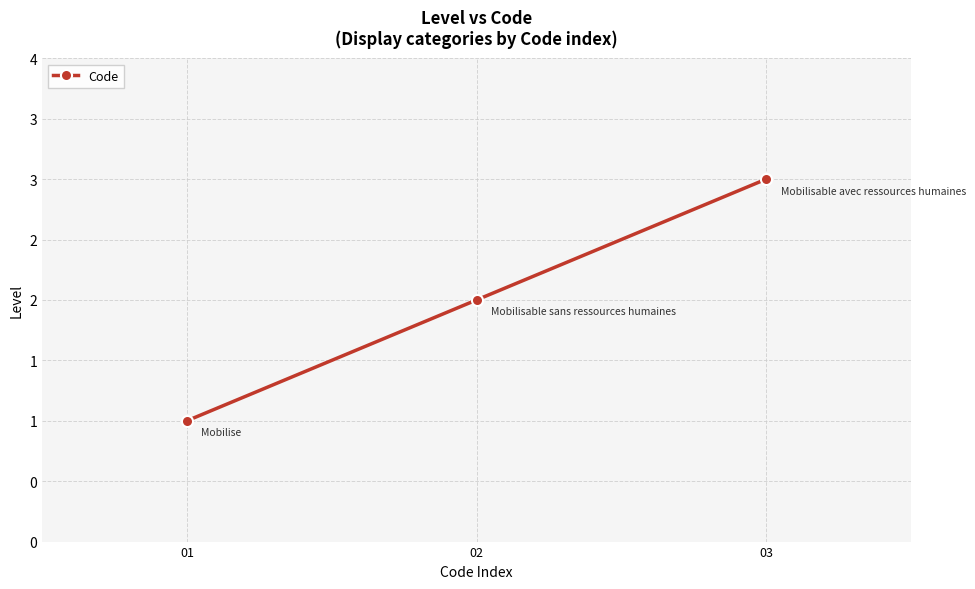

Reading right to left, extract all data points from this chart.

03=3	02=2	01=1